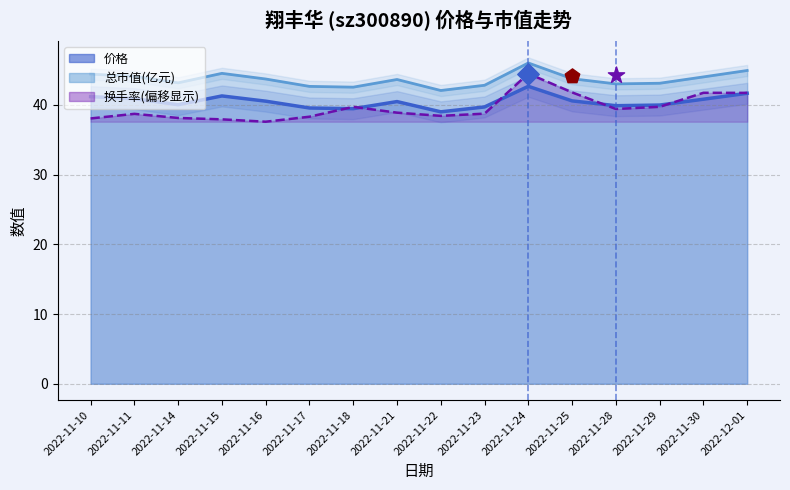

What are all the series names shown in the legend?

价格, 总市值(亿元), 换手率